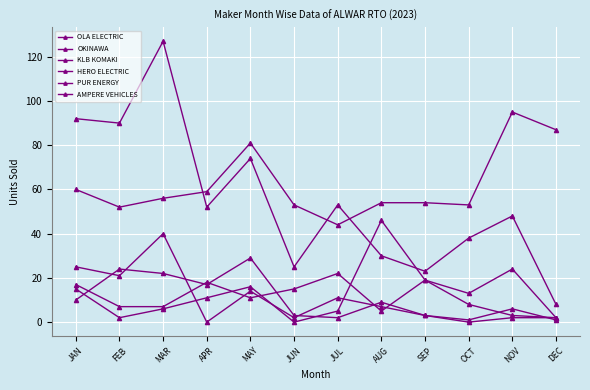

How many series are shown in this chart?

6